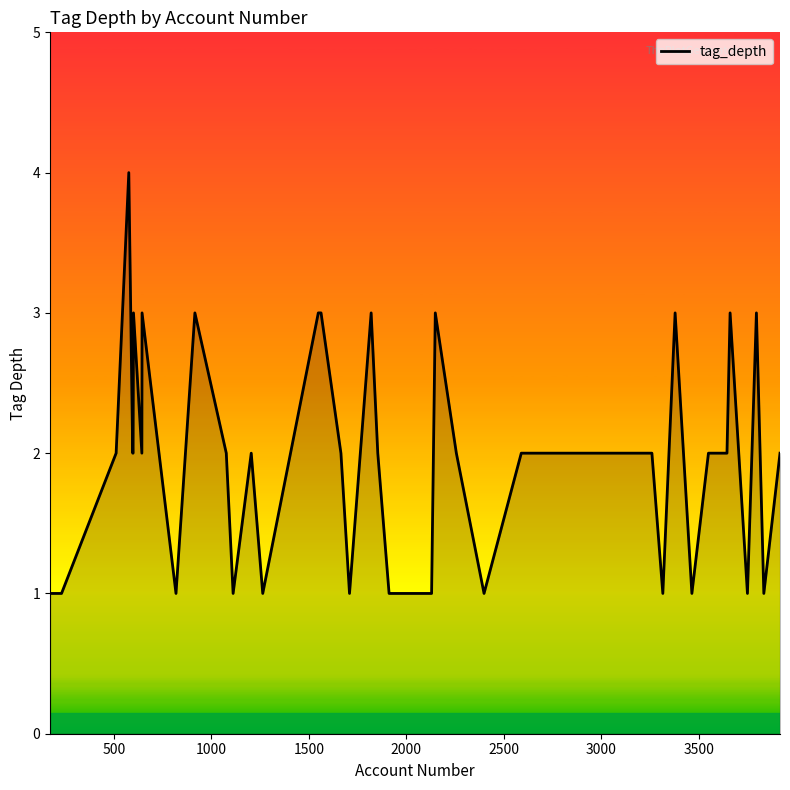

How many lines are shown in the chart?

1